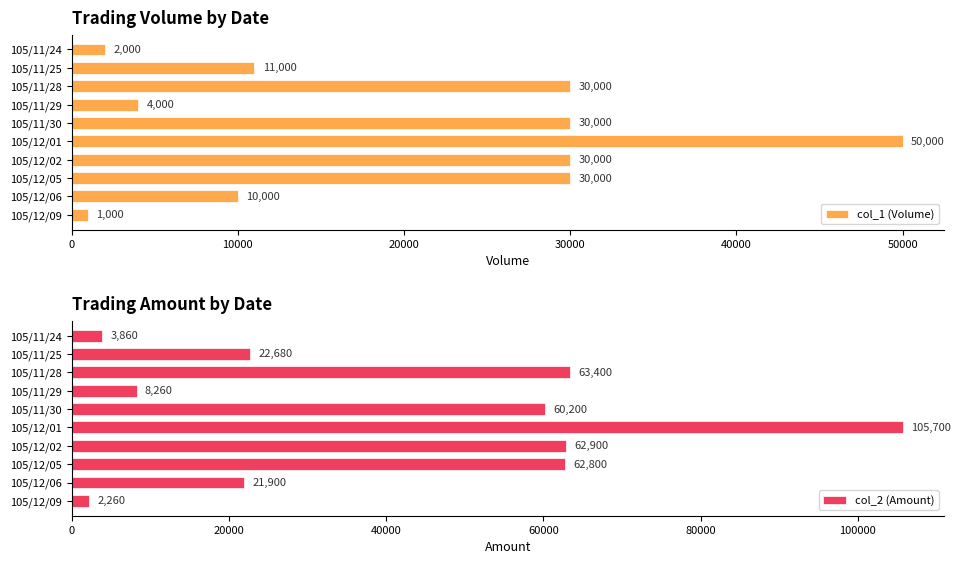

Which category has the lowest value in the col_1 (Volume) series?

105/12/09